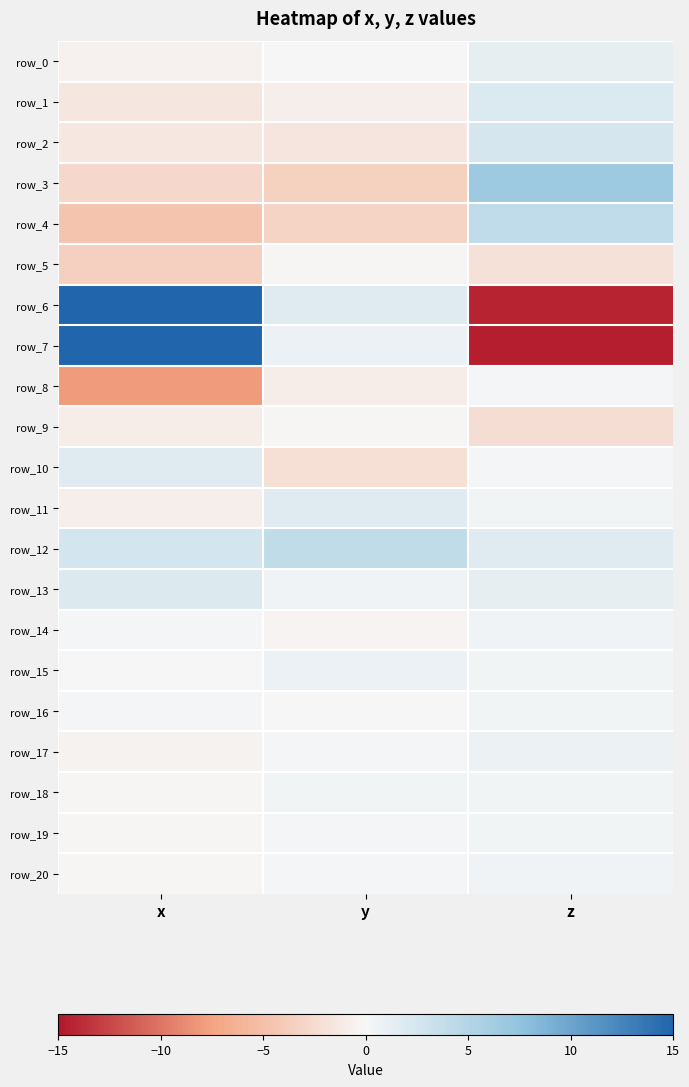

Rank the series by their maximum value, from highest to lowest.

row_7, row_6, row_3, row_4, row_12, row_2, row_1, row_13, row_10, row_11, row_0, row_15, row_17, row_14, row_20, row_18, row_19, row_16, row_8, row_9, row_5